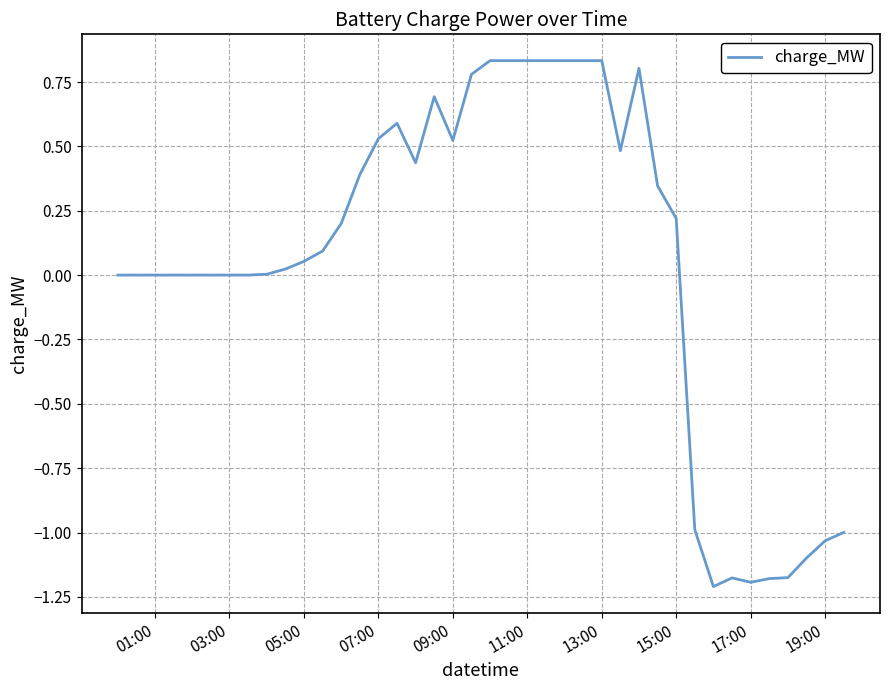

True or false: the data shows 0.1 at 15:00.

False